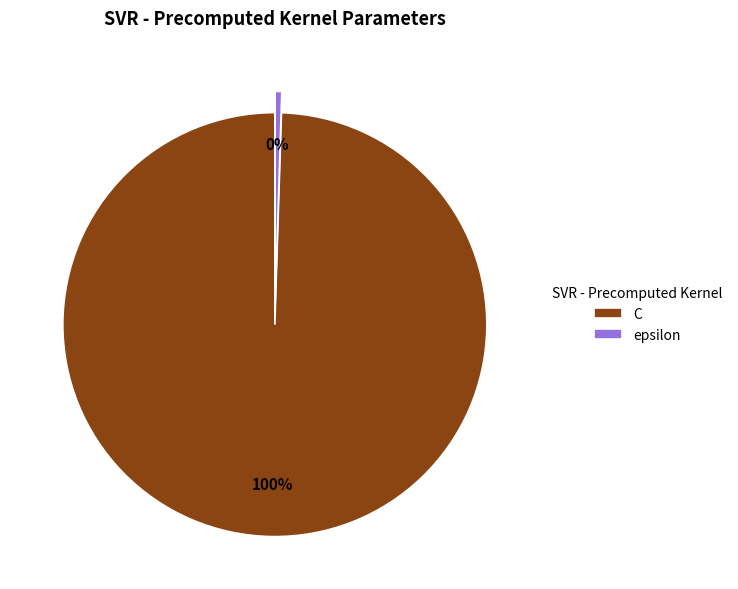

What is the ratio of the value at C to the value at epsilon?

200.0